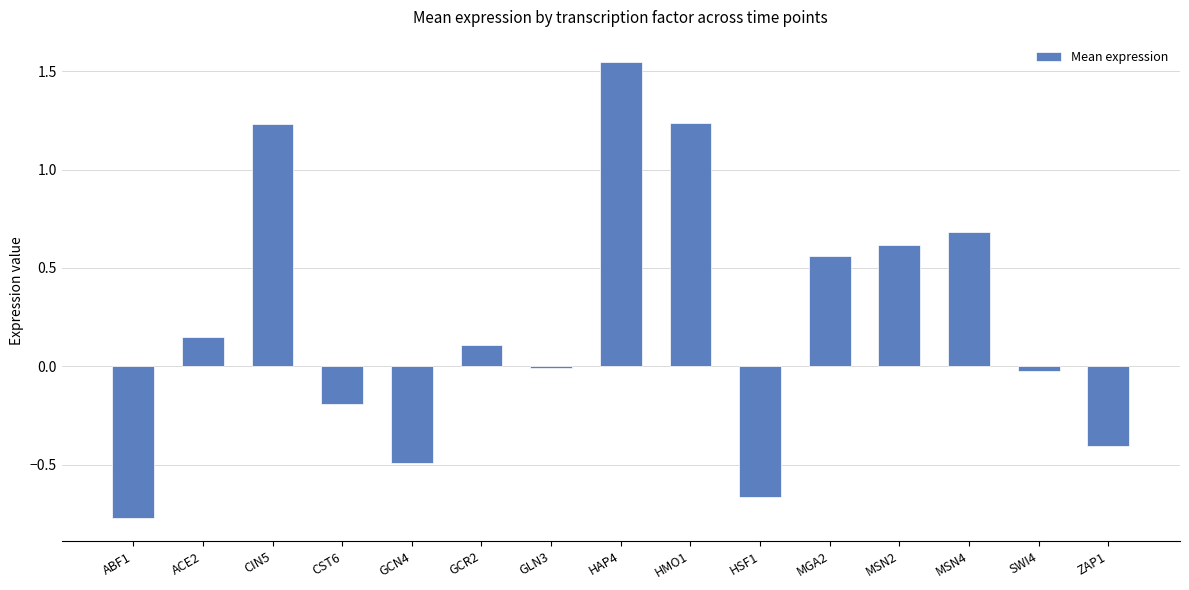

True or false: the data shows 1.1 at MSN4.

False